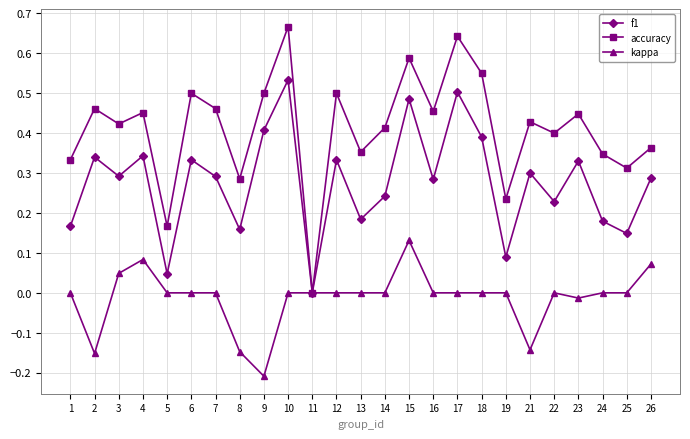

Rank the series by their maximum value, from highest to lowest.

accuracy, f1, kappa